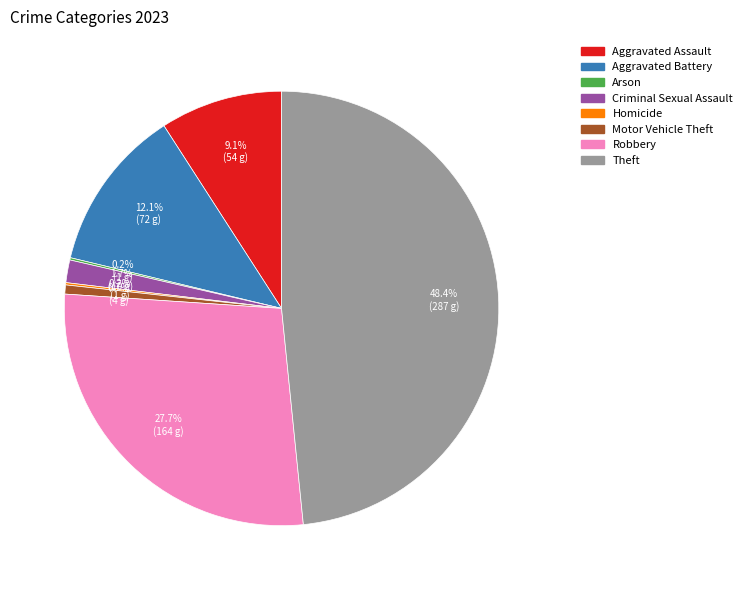

What is the largest slice in the pie chart?

Theft